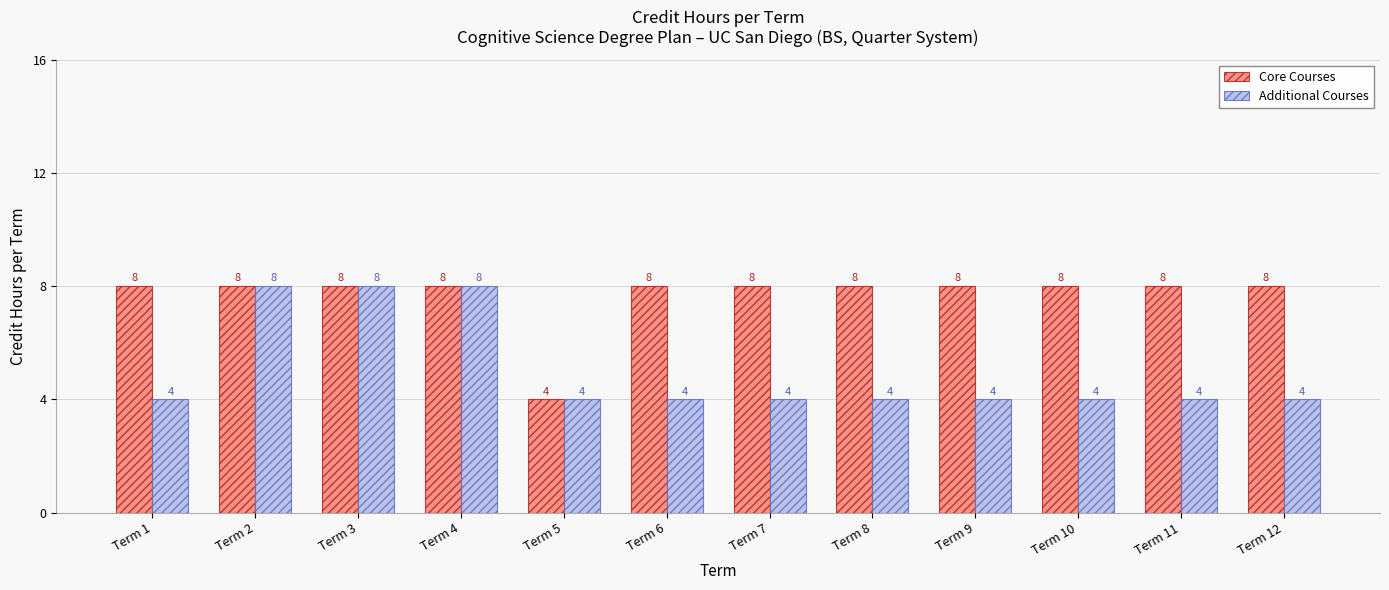

What is the average value of the Core Courses series?

8